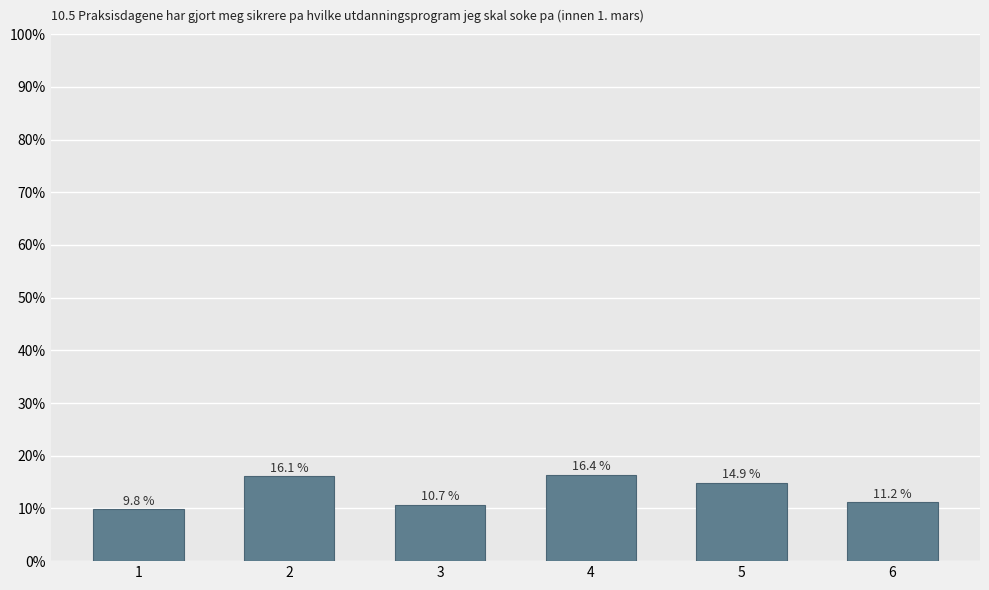

True or false: the data shows 24.0 at 4.

False